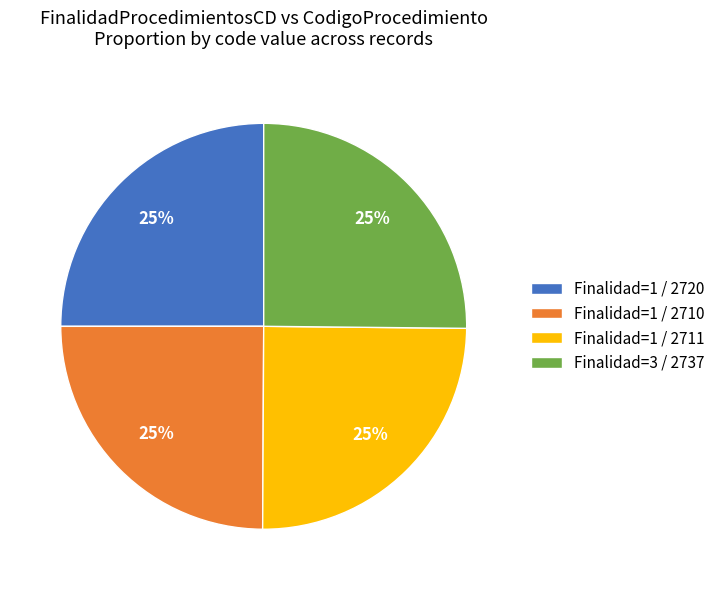

To the nearest percent, what portion does Finalidad=1 / 2711 represent?

25%